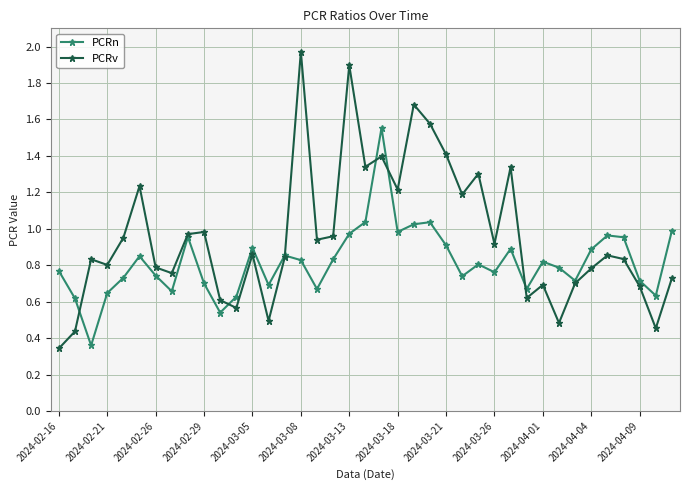

True or false: PCRv has more than 0 interior local peaks.

True